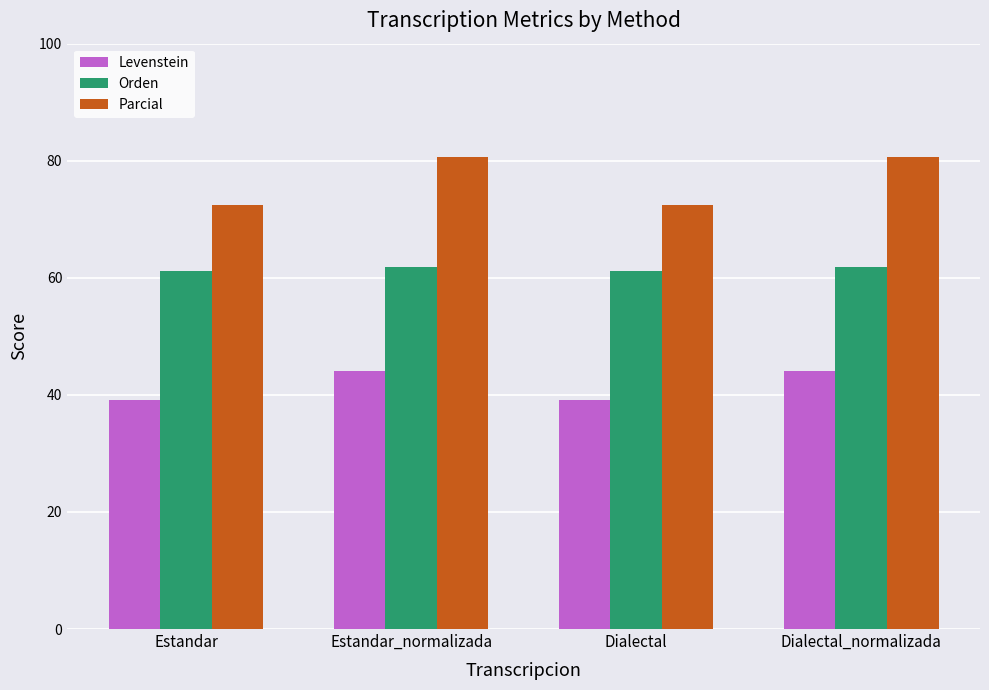

Which series has the largest range (max minus min)?

Parcial